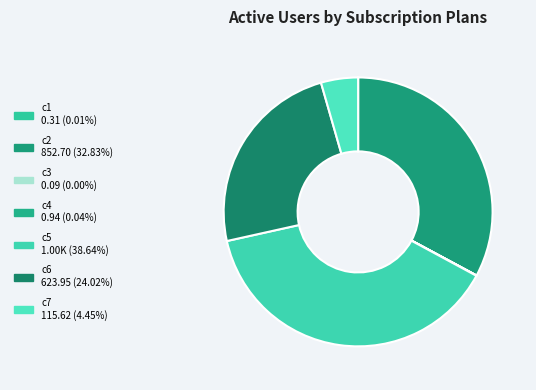

Which has a higher value, c5 or c4?

c5